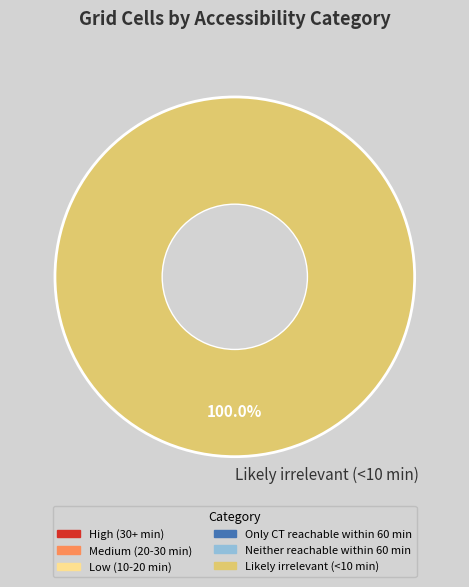

Is there a majority slice in this chart?

Yes